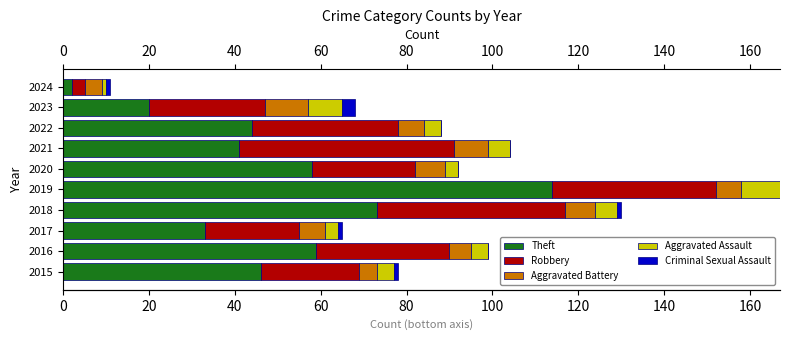

What is the total value across all series at 2021?

104